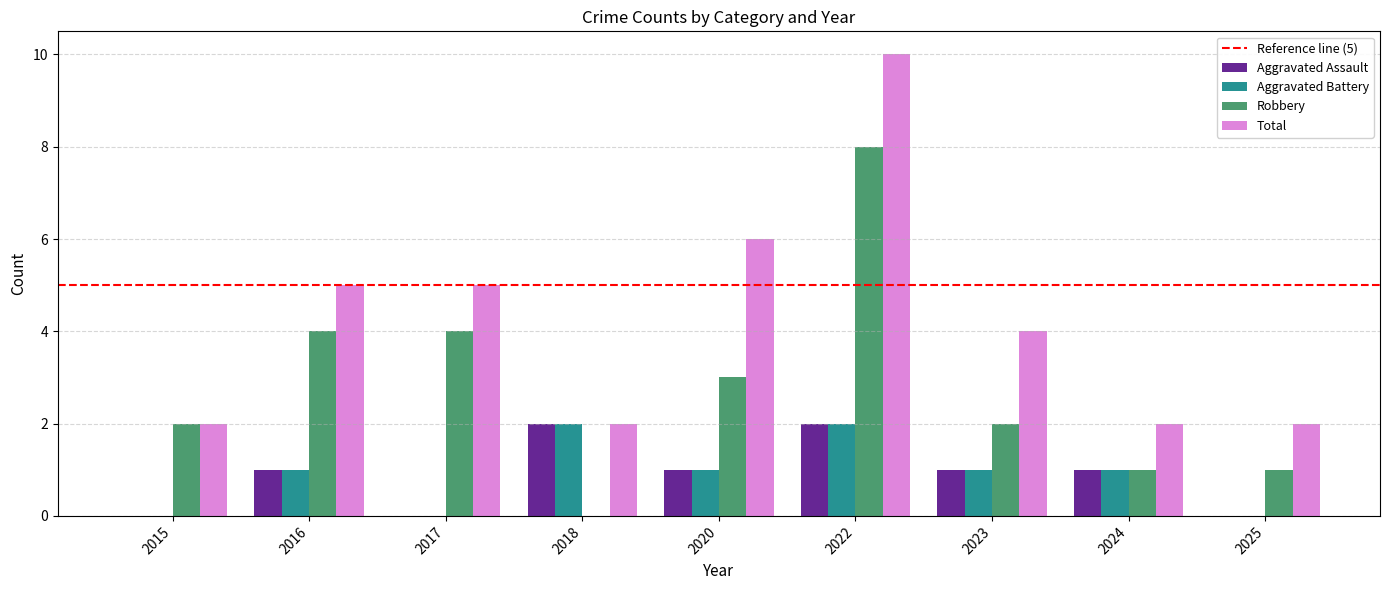

Which series changed the most between 2016 and 2018?

Robbery